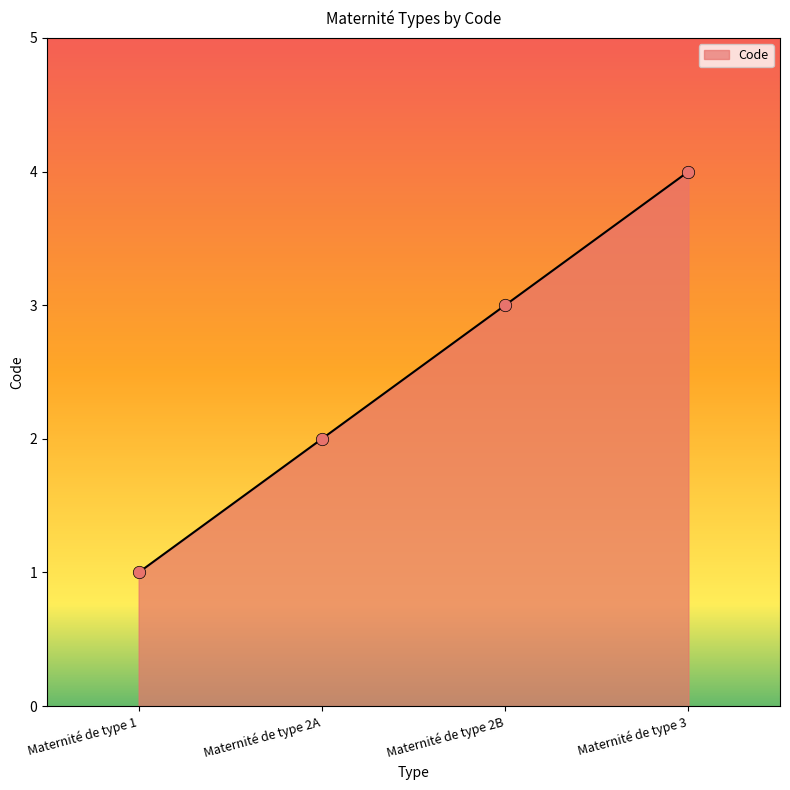

What is the ratio of the value at Maternité de type 1 to the value at Maternité de type 2B?

0.3